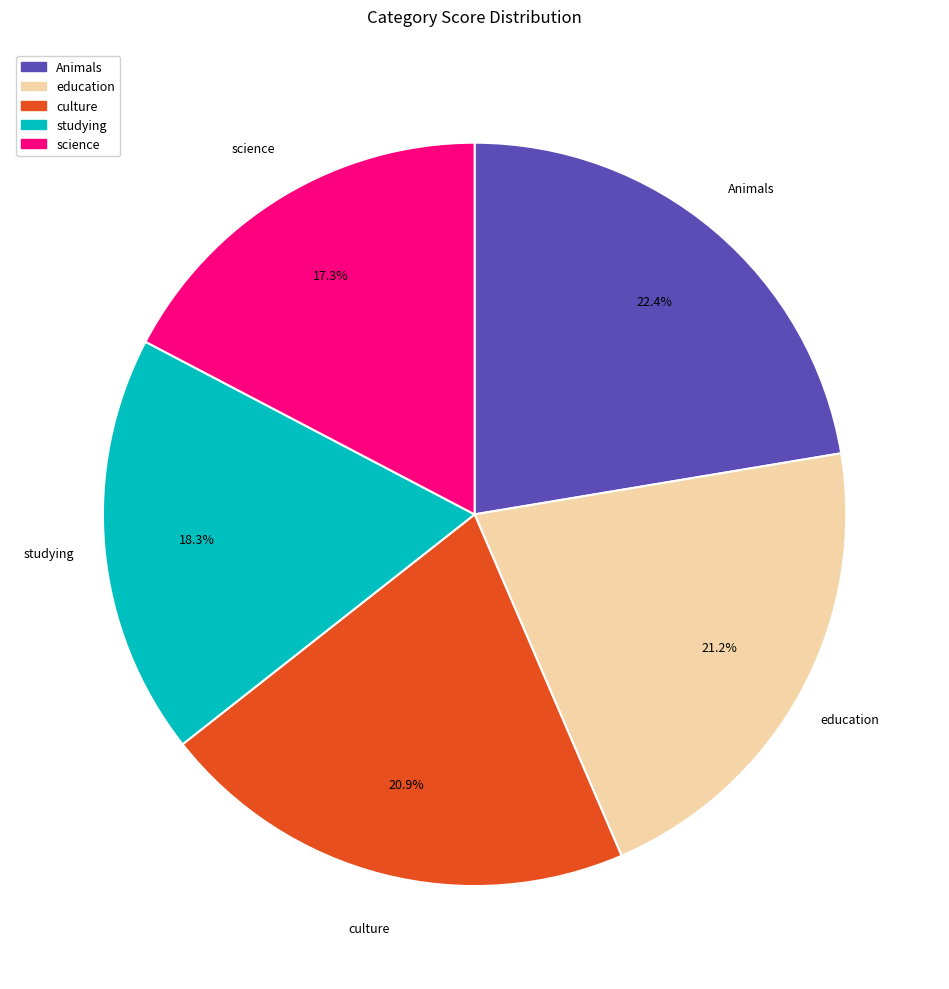

Between science and studying, which is larger?

studying